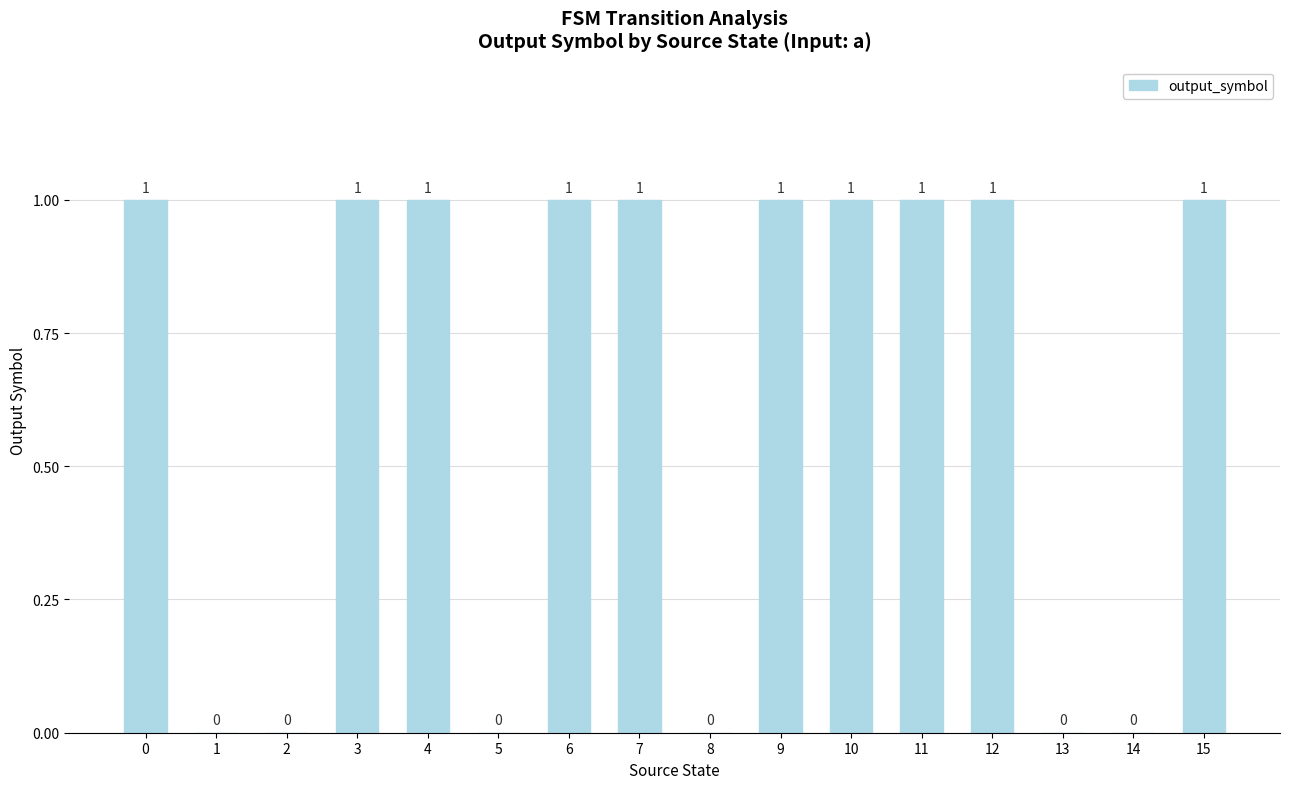

Reading right to left, transcribe all the data shown in this chart.

1	0	0	1	1	1	1	0	1	1	0	1	1	0	0	1